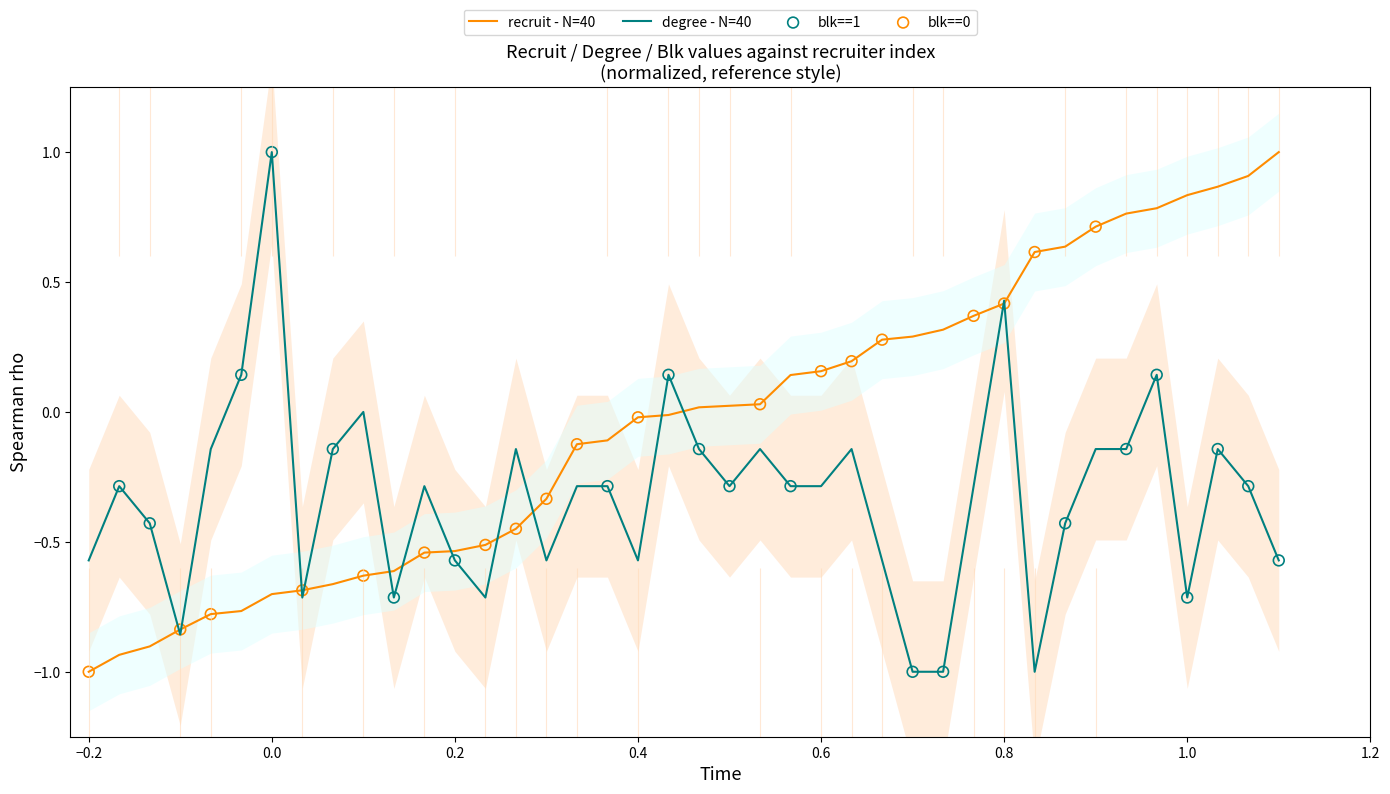

What is the minimum value for recruit - N=40?

-1.0